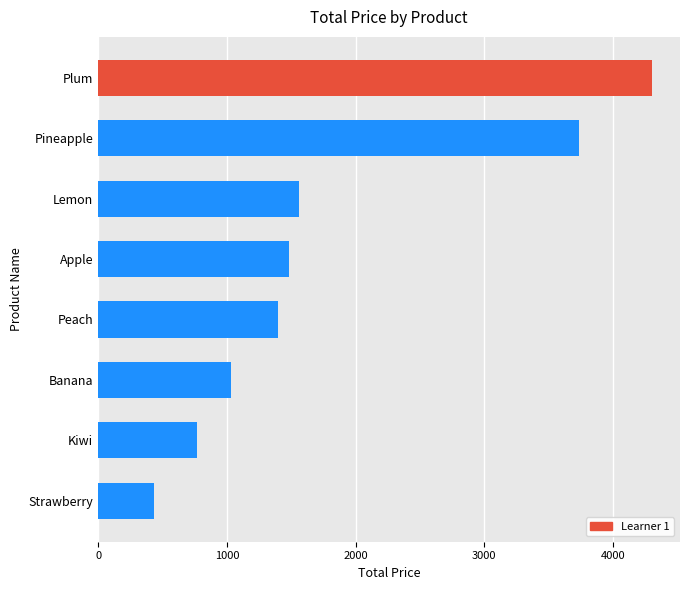

The value at Peach is 2236. True or false?

False